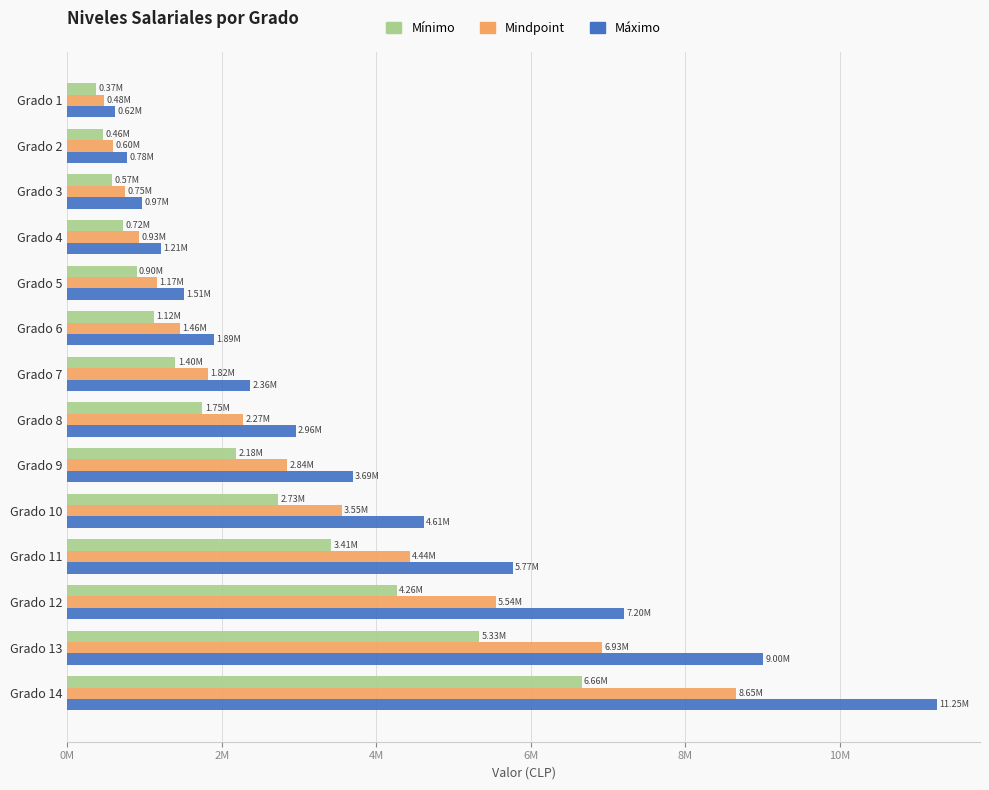

What is the lowest value of the Mínimo series?

367591.0